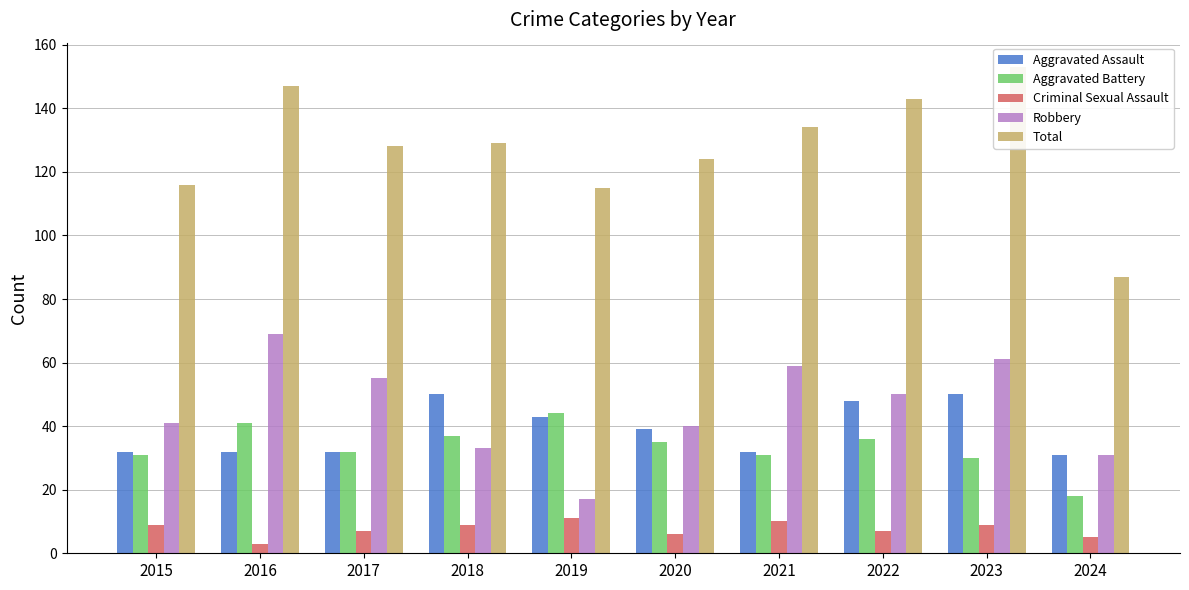

Where is Aggravated Battery nearest to the value 31?

2015